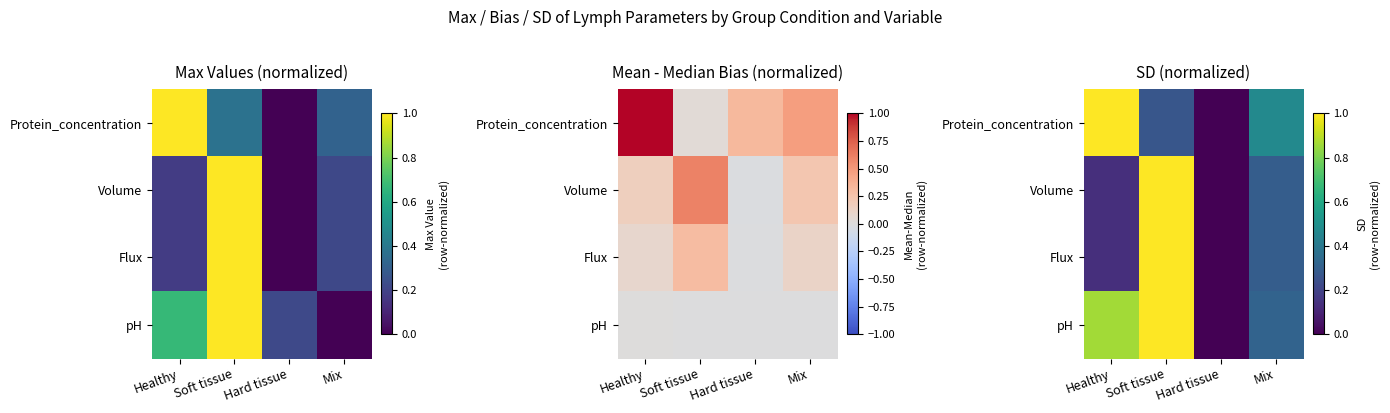

How many values in pH are above zero?

3